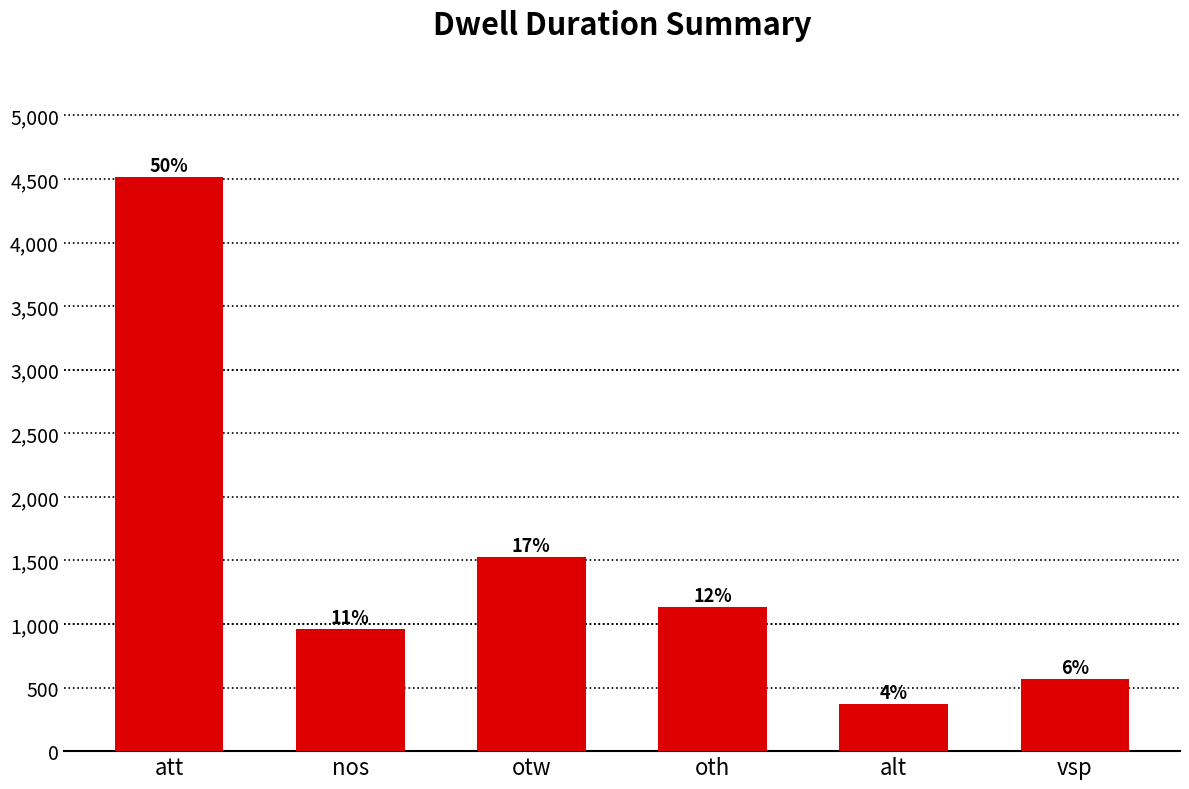

What is the average value?

1514